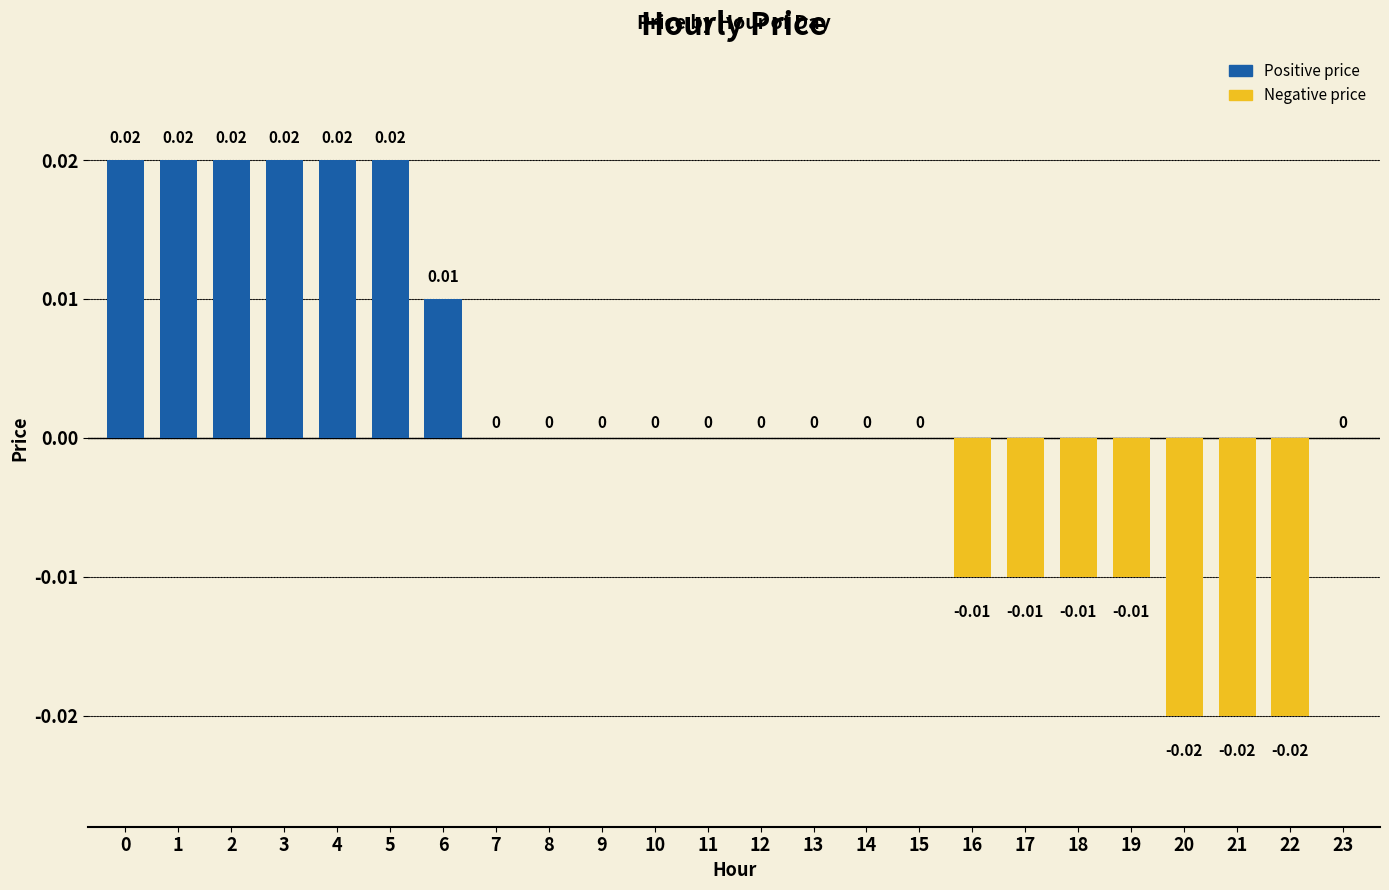

Between 14 and 16, which is larger?

14